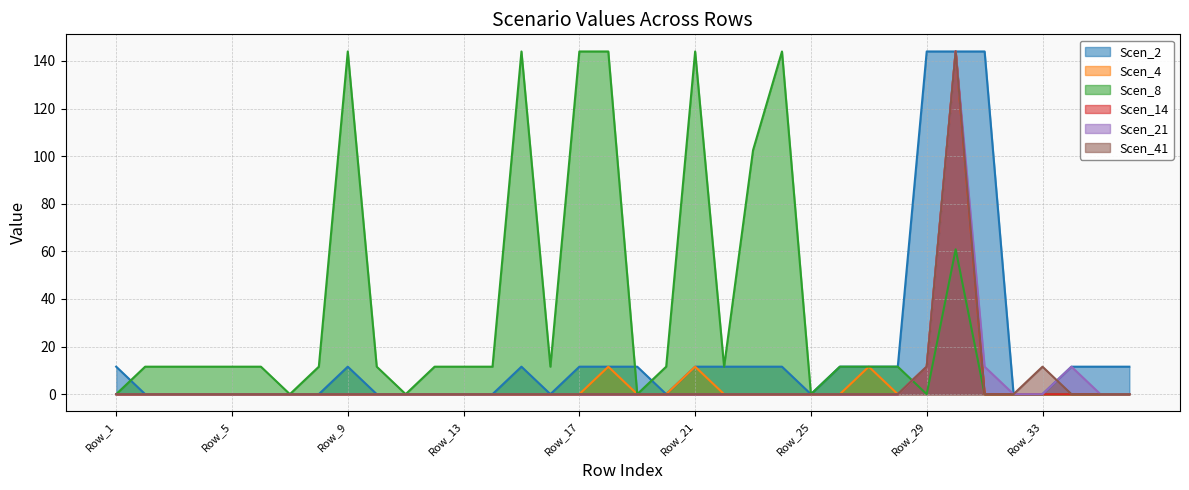

Reading left to right, extract all data points from this chart.

Scen_2: Row_1=11.6	Row_2=0.0	Row_3=0.0	Row_4=0.0	Row_5=0.0	Row_6=0.0	Row_7=0.0	Row_8=0.0	Row_9=11.6	Row_10=0.0	Row_11=0.0	Row_12=0.0	Row_13=0.0	Row_14=0.0	Row_15=11.6	Row_16=0.0	Row_17=11.6	Row_18=11.6	Row_19=11.6	Row_20=0.0	Row_21=11.6	Row_22=11.6	Row_23=11.6	Row_24=11.6	Row_25=0.0	Row_26=11.6	Row_27=11.6	Row_28=11.6	Row_29=144.0	Row_30=144.0	Row_31=144.0	Row_32=0.0	Row_33=0.0	Row_34=11.6	Row_35=11.6	Row_36=11.6
Scen_4: Row_1=0.0	Row_2=0.0	Row_3=0.0	Row_4=0.0	Row_5=0.0	Row_6=0.0	Row_7=0.0	Row_8=0.0	Row_9=0.0	Row_10=0.0	Row_11=0.0	Row_12=0.0	Row_13=0.0	Row_14=0.0	Row_15=0.0	Row_16=0.0	Row_17=0.0	Row_18=11.6	Row_19=0.0	Row_20=0.0	Row_21=11.6	Row_22=0.0	Row_23=0.0	Row_24=0.0	Row_25=0.0	Row_26=0.0	Row_27=11.6	Row_28=0.0	Row_29=11.6	Row_30=144.0	Row_31=0.0	Row_32=0.0	Row_33=0.0	Row_34=0.0	Row_35=0.0	Row_36=0.0
Scen_8: Row_1=0.0	Row_2=11.6	Row_3=11.6	Row_4=11.6	Row_5=11.6	Row_6=11.6	Row_7=0.0	Row_8=11.6	Row_9=144.0	Row_10=11.6	Row_11=0.0	Row_12=11.6	Row_13=11.6	Row_14=11.6	Row_15=144.0	Row_16=11.6	Row_17=144.0	Row_18=144.0	Row_19=0.0	Row_20=11.6	Row_21=144.0	Row_22=11.6	Row_23=102.5	Row_24=144.0	Row_25=0.0	Row_26=11.6	Row_27=11.6	Row_28=11.6	Row_29=0.0	Row_30=60.9	Row_31=0.0	Row_32=0.0	Row_33=0.0	Row_34=0.0	Row_35=0.0	Row_36=0.0
Scen_14: Row_1=0.0	Row_2=0.0	Row_3=0.0	Row_4=0.0	Row_5=0.0	Row_6=0.0	Row_7=0.0	Row_8=0.0	Row_9=0.0	Row_10=0.0	Row_11=0.0	Row_12=0.0	Row_13=0.0	Row_14=0.0	Row_15=0.0	Row_16=0.0	Row_17=0.0	Row_18=0.0	Row_19=0.0	Row_20=0.0	Row_21=0.0	Row_22=0.0	Row_23=0.0	Row_24=0.0	Row_25=0.0	Row_26=0.0	Row_27=0.0	Row_28=0.0	Row_29=11.6	Row_30=144.0	Row_31=0.0	Row_32=0.0	Row_33=0.0	Row_34=0.0	Row_35=0.0	Row_36=0.0
Scen_21: Row_1=0.0	Row_2=0.0	Row_3=0.0	Row_4=0.0	Row_5=0.0	Row_6=0.0	Row_7=0.0	Row_8=0.0	Row_9=0.0	Row_10=0.0	Row_11=0.0	Row_12=0.0	Row_13=0.0	Row_14=0.0	Row_15=0.0	Row_16=0.0	Row_17=0.0	Row_18=0.0	Row_19=0.0	Row_20=0.0	Row_21=0.0	Row_22=0.0	Row_23=0.0	Row_24=0.0	Row_25=0.0	Row_26=0.0	Row_27=0.0	Row_28=0.0	Row_29=11.6	Row_30=144.0	Row_31=11.6	Row_32=0.0	Row_33=0.0	Row_34=11.6	Row_35=0.0	Row_36=0.0
Scen_41: Row_1=0.0	Row_2=0.0	Row_3=0.0	Row_4=0.0	Row_5=0.0	Row_6=0.0	Row_7=0.0	Row_8=0.0	Row_9=0.0	Row_10=0.0	Row_11=0.0	Row_12=0.0	Row_13=0.0	Row_14=0.0	Row_15=0.0	Row_16=0.0	Row_17=0.0	Row_18=0.0	Row_19=0.0	Row_20=0.0	Row_21=0.0	Row_22=0.0	Row_23=0.0	Row_24=0.0	Row_25=0.0	Row_26=0.0	Row_27=0.0	Row_28=0.0	Row_29=11.6	Row_30=144.0	Row_31=0.0	Row_32=0.0	Row_33=11.6	Row_34=0.0	Row_35=0.0	Row_36=0.0